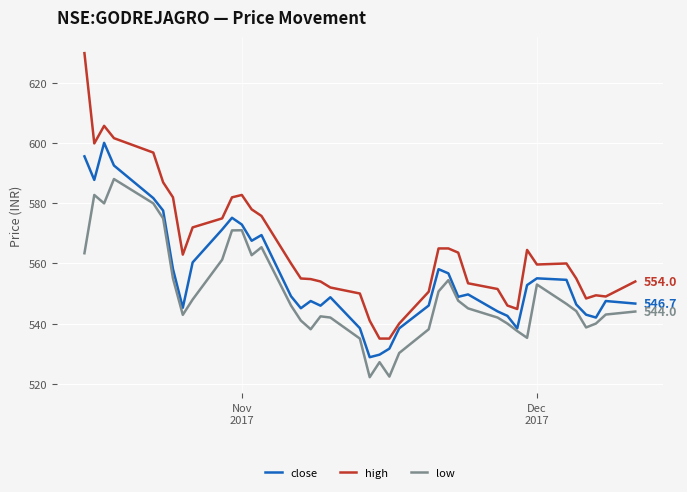

Which series has the largest total across all categories?

high